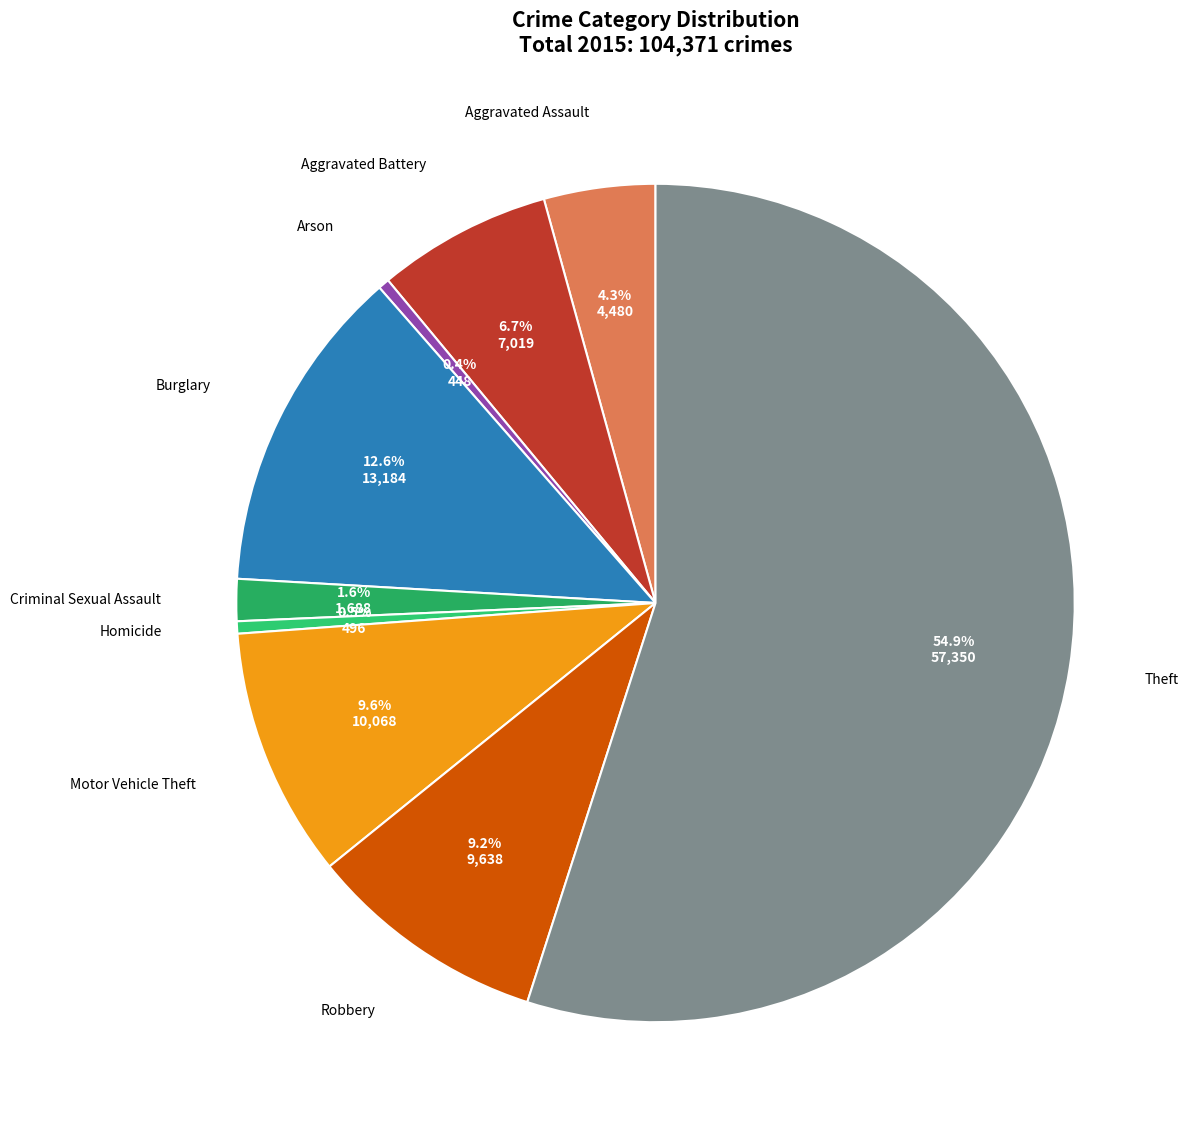

What percentage is the Motor Vehicle Theft slice, to the nearest percent?

10%